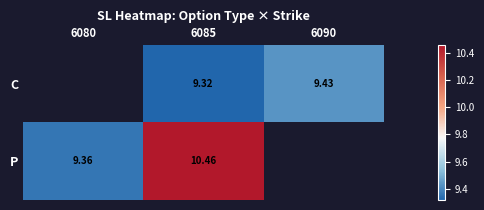

Count the number of categories in the chart.

3